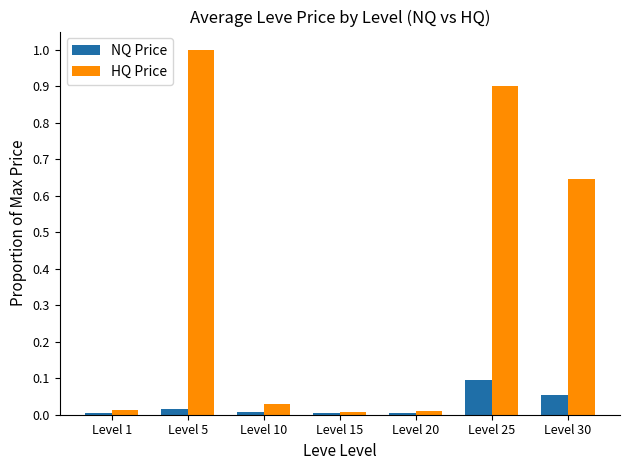

Is it true that HQ Price equals 0.0 at Level 15?

True